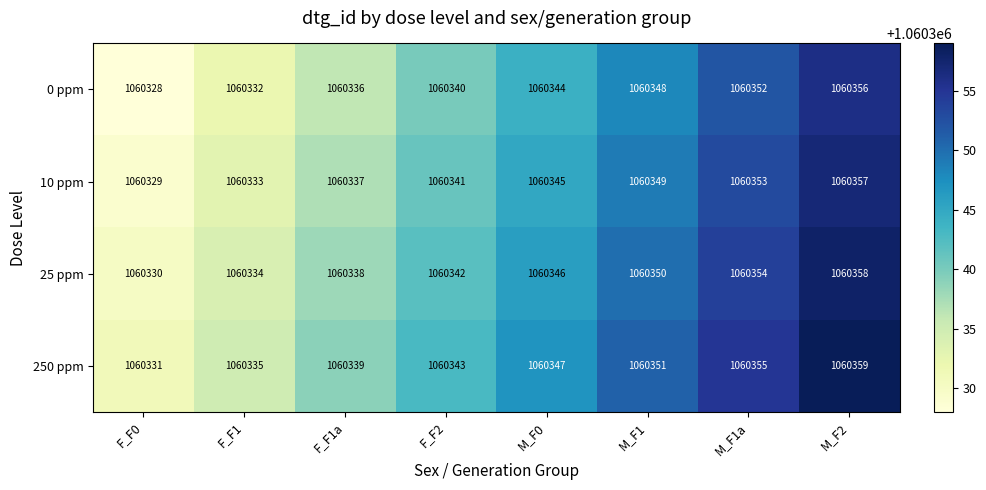

At which category is the sum across all series the highest?

M_F2